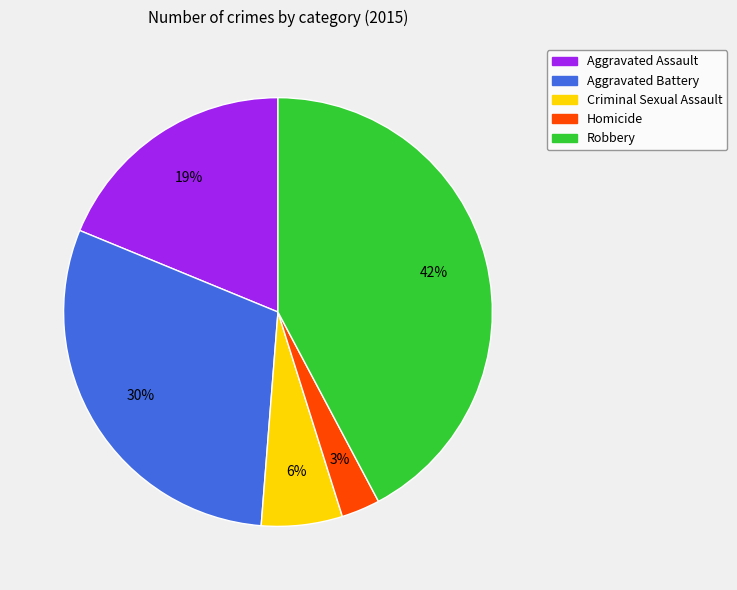

What is the largest slice in the pie chart?

Robbery